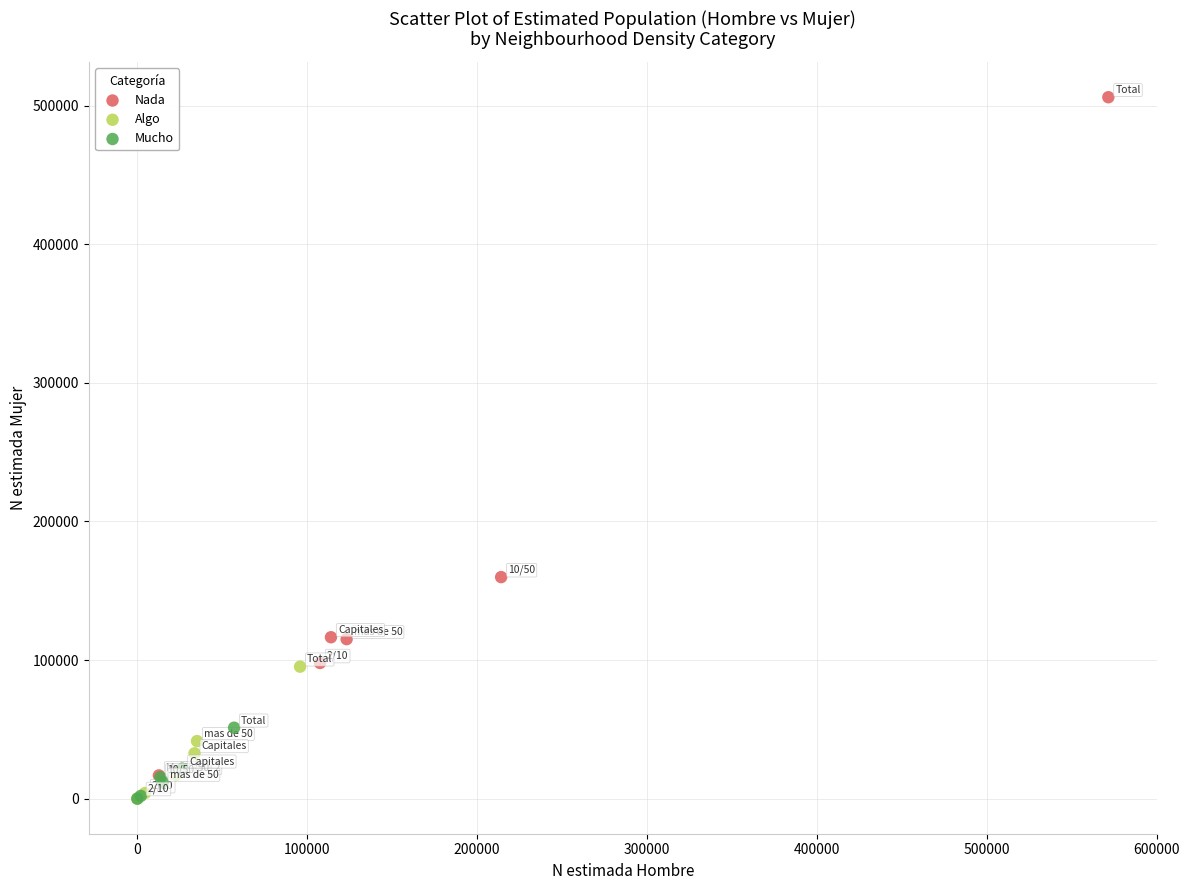

Which series reaches the maximum Y coordinate?

Nada